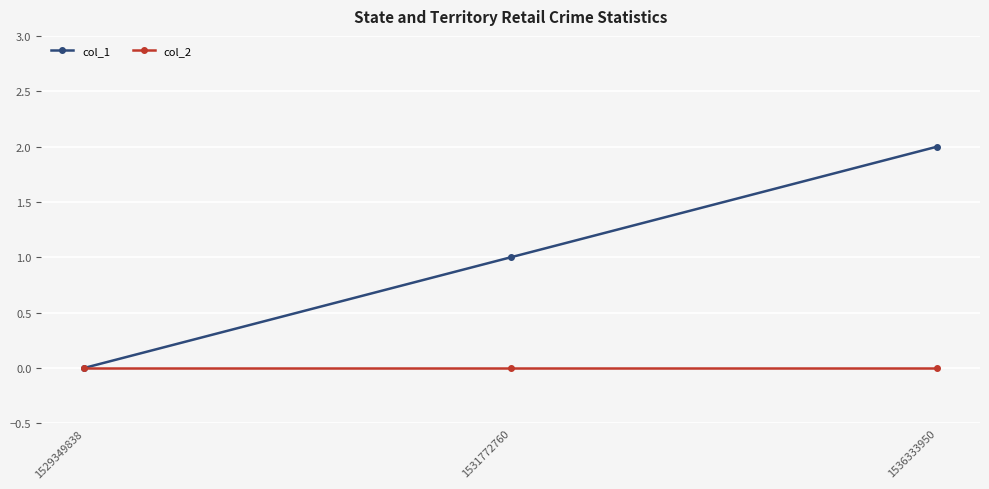

The col_1 series shows 1 at 1531772760. True or false?

True